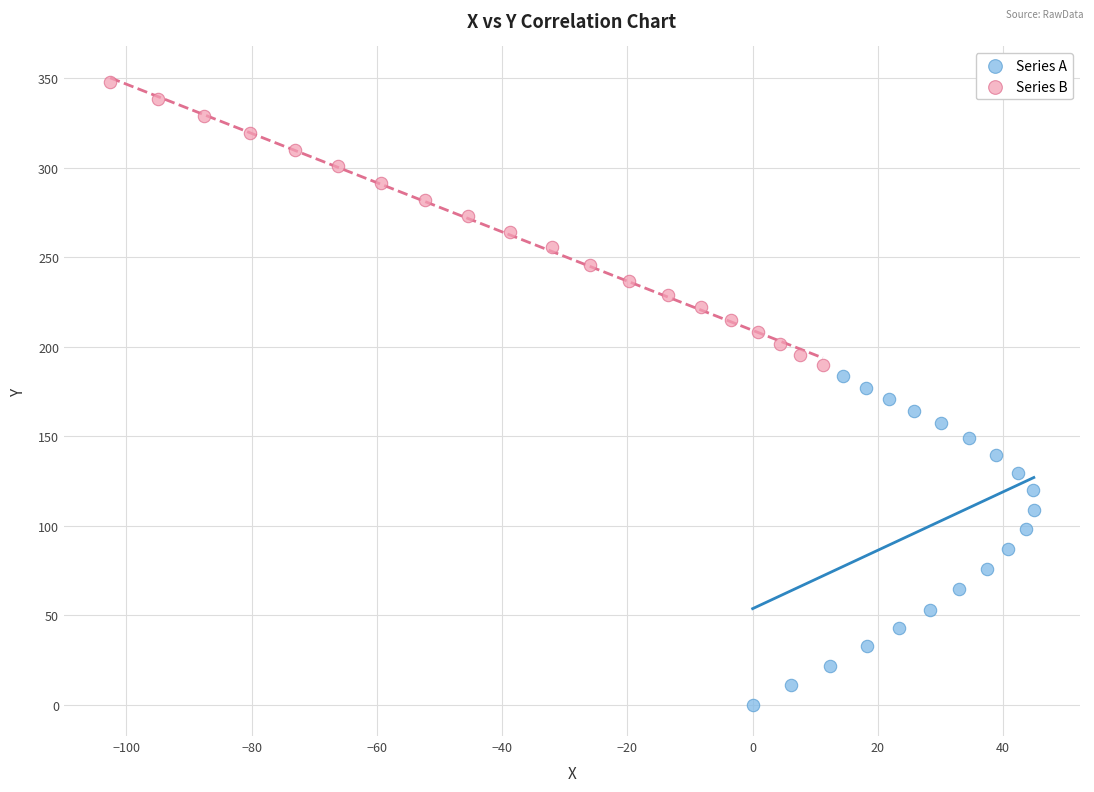

Which series has the widest spread of Y values?

Series A